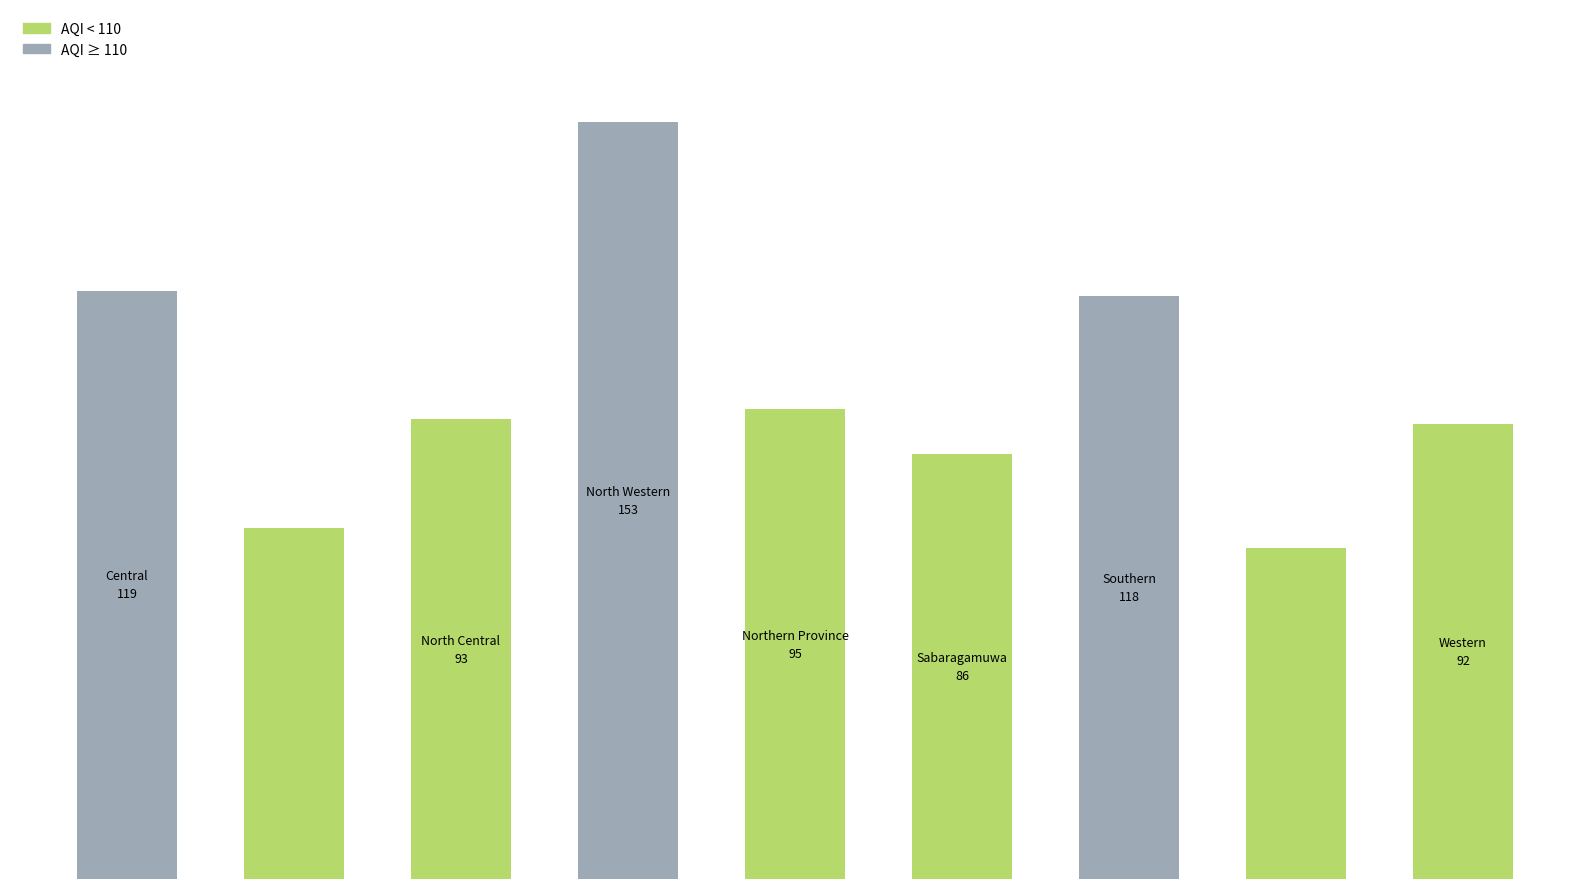

Are the bars horizontal?

No